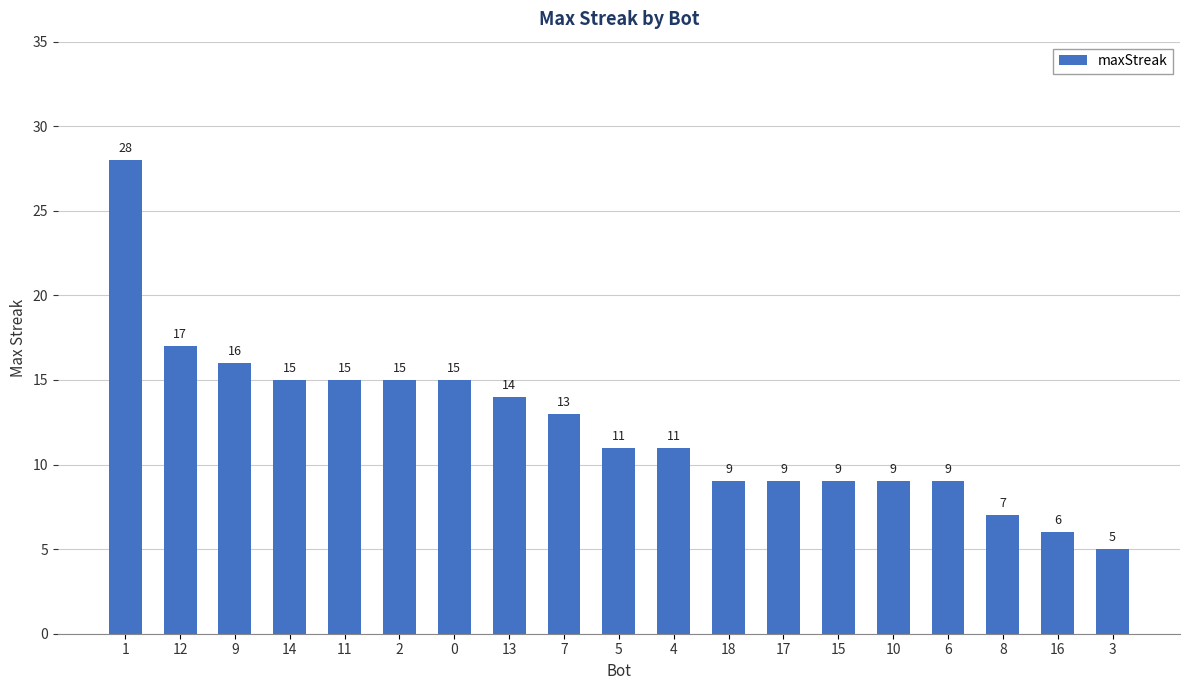

Count the number of categories in the chart.

19